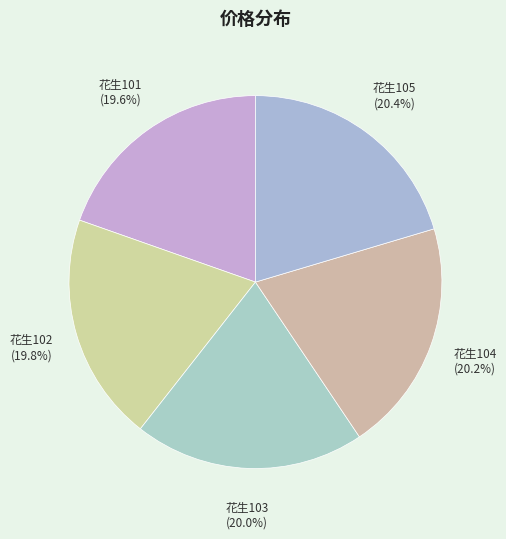

Combined, do 花生103 and 花生102 account for over 50%?

No